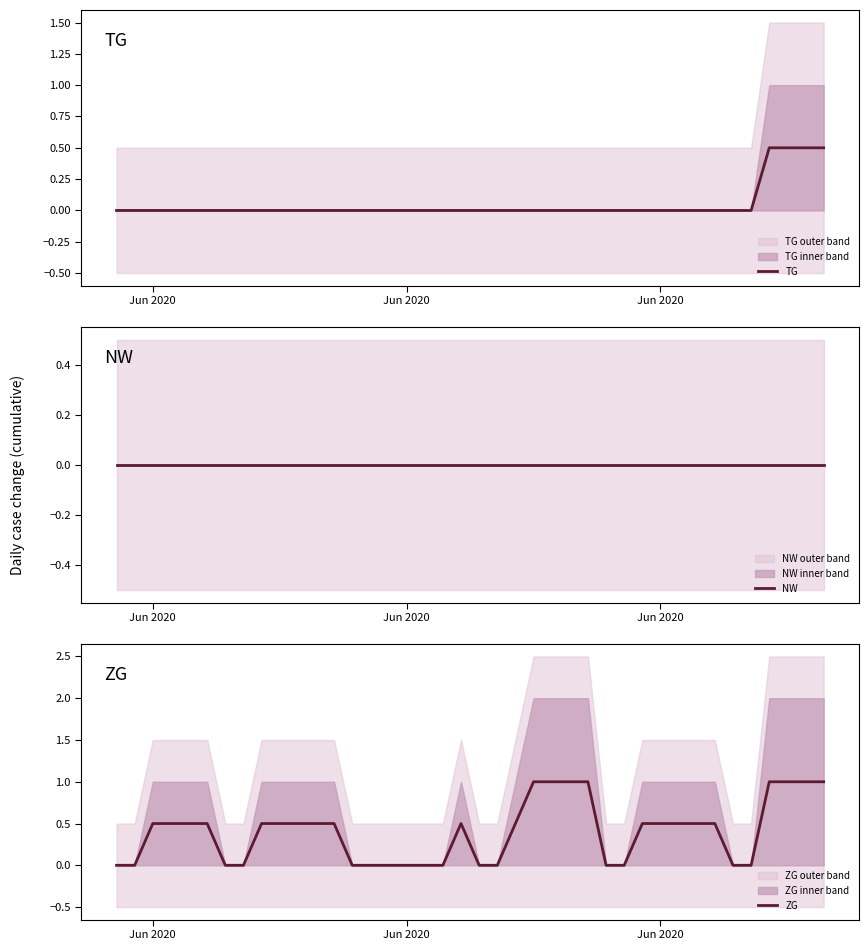

How many categories are shown in the chart?

40